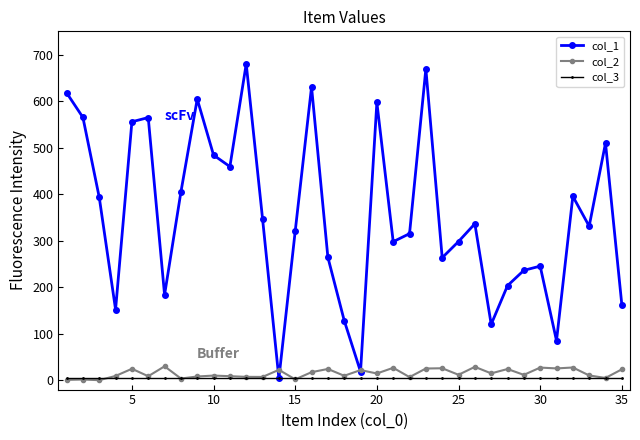

At how many categories does at least one series exceed 64?

33